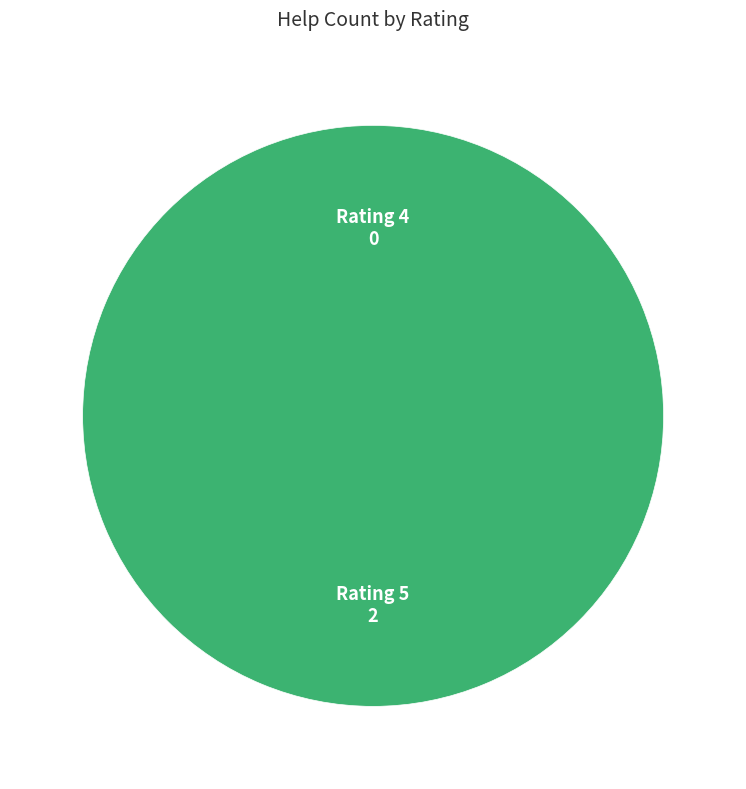

Count the number of slices in the pie.

3